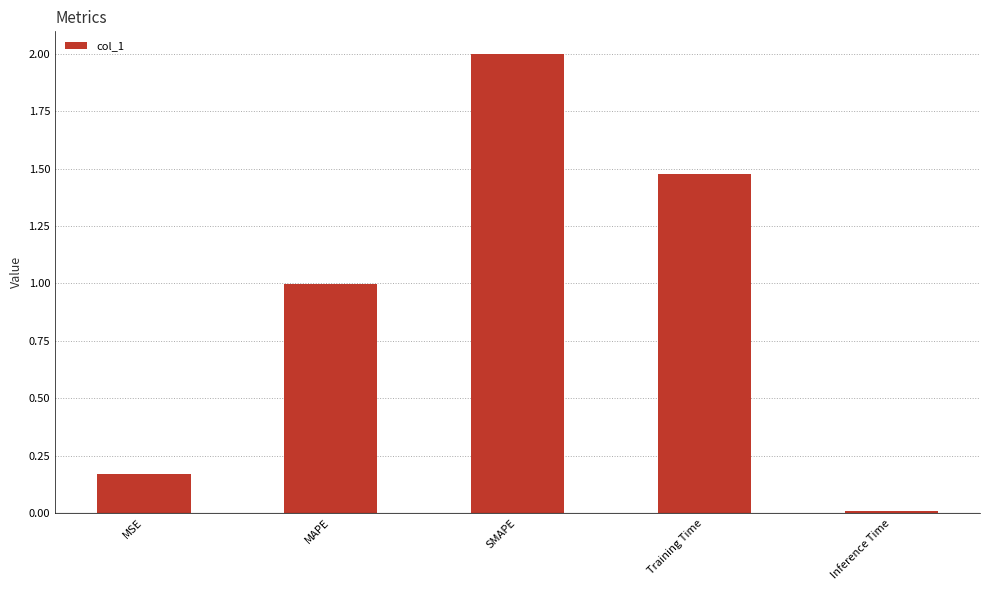

Rank the categories by value from highest to lowest.

SMAPE, Training Time, MAPE, MSE, Inference Time